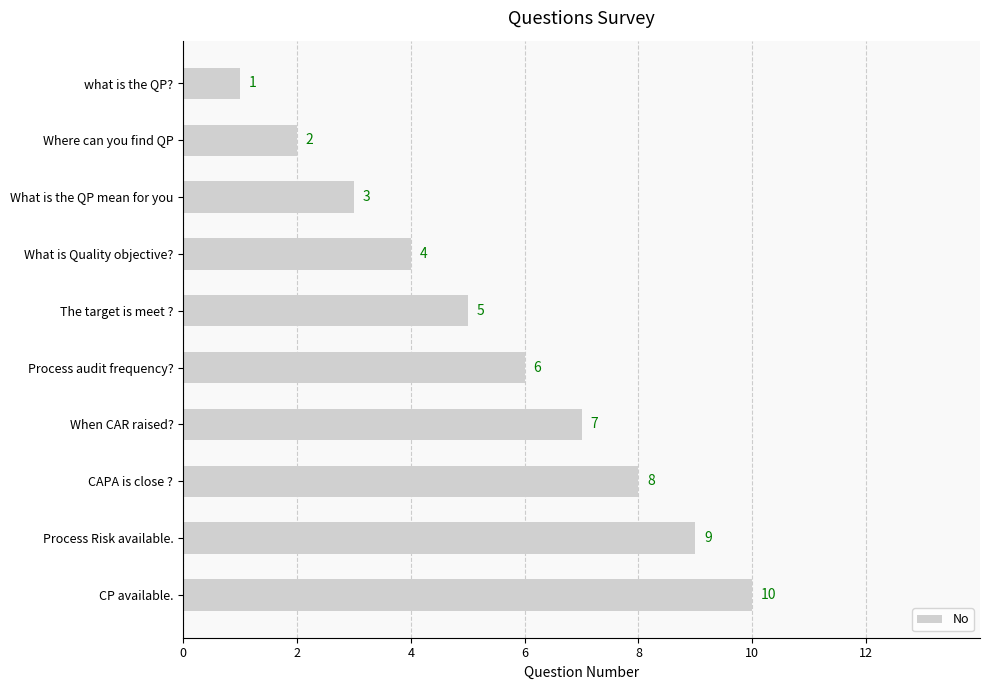

List the labels in order of value, largest first.

CP available., Process Risk available., CAPA is close ?, When CAR raised?, Process audit frequency?, The target is meet ?, What is Quality objective?, What is the QP mean for you, Where can you find QP, what is the QP?